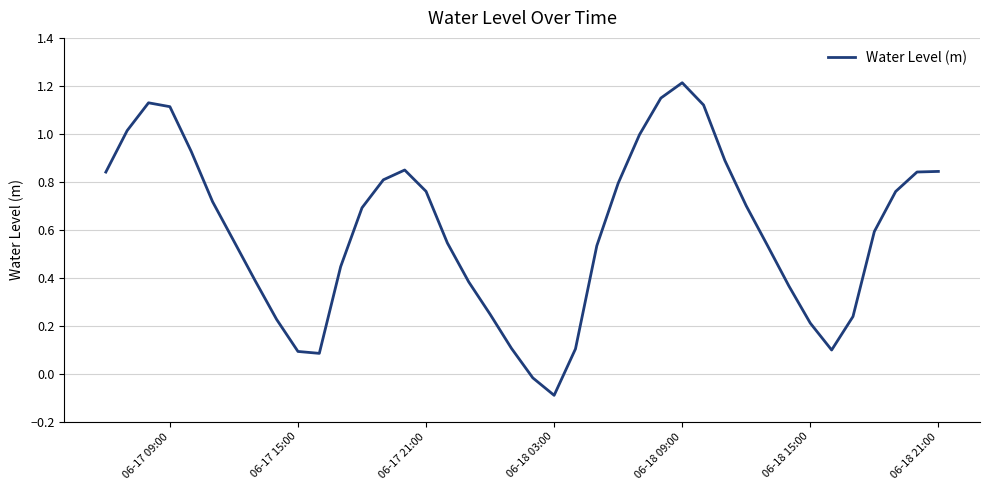

What is the difference between the maximum and minimum values?

1.3